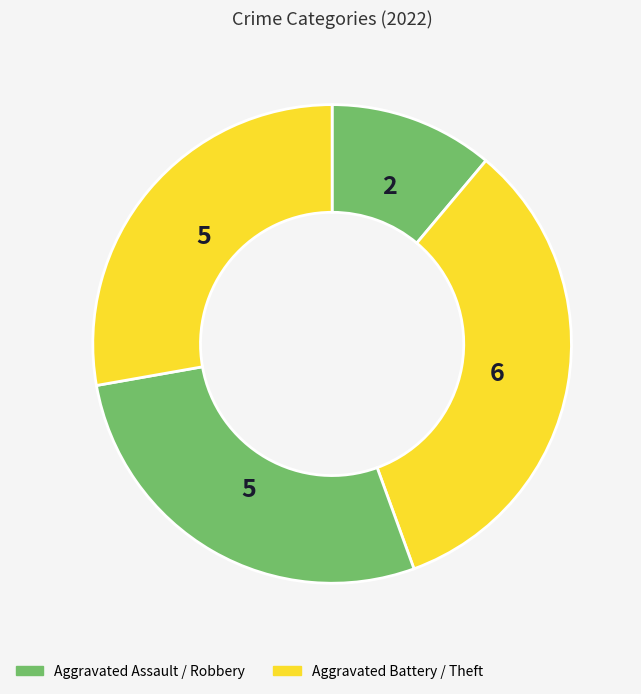

How many slices are in this pie chart?

4